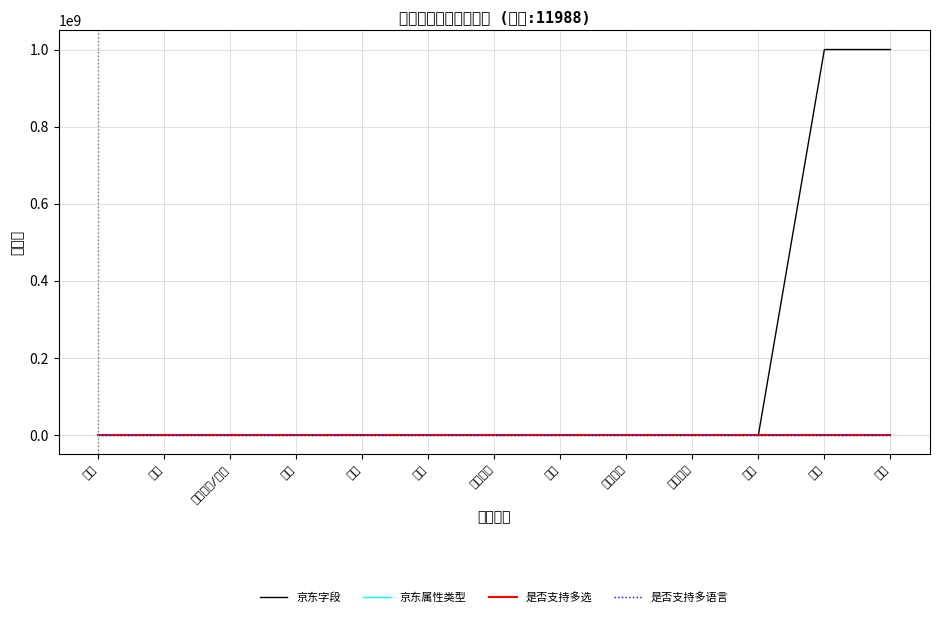

Where does the 京东字段 series first go above 83042?

图案